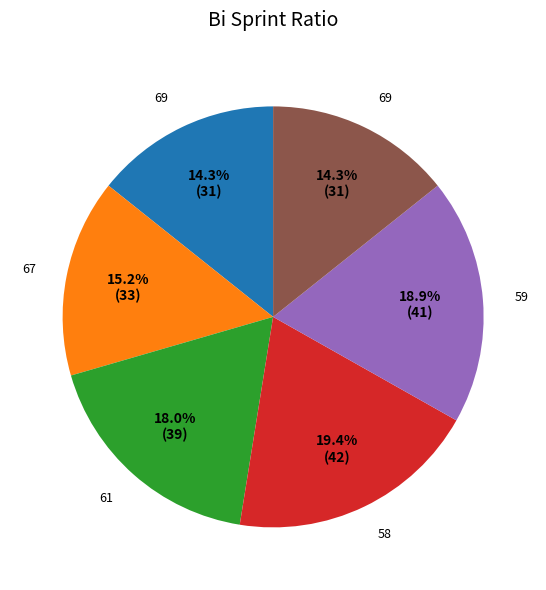

Is there any slice that represents more than half of the pie?

No